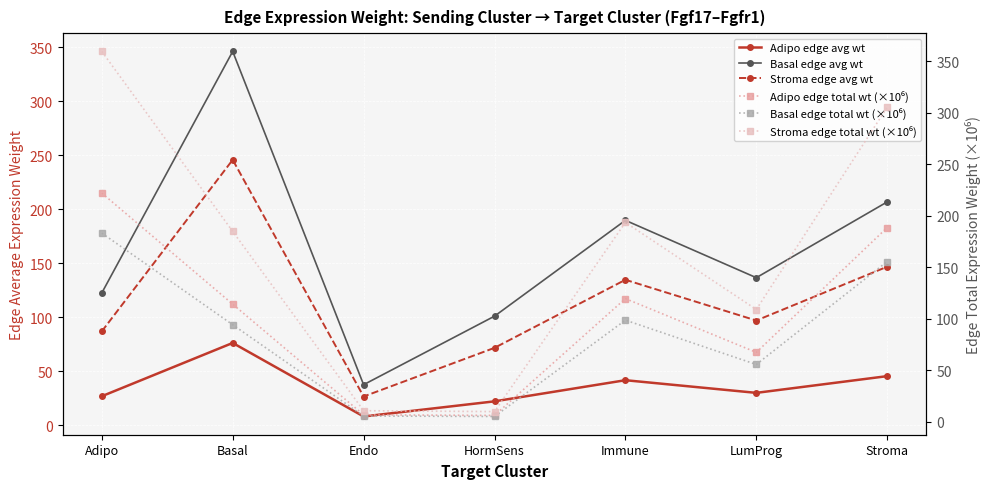

At which label is Stroma edge total wt (×10⁶) closest to 184?

Basal